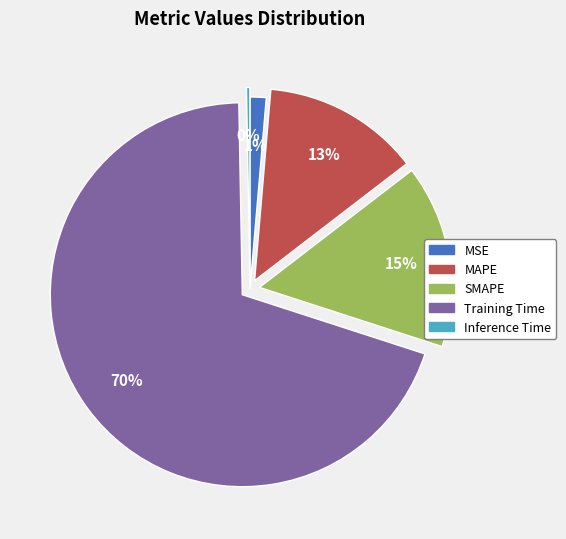

How many slices are in this pie chart?

5